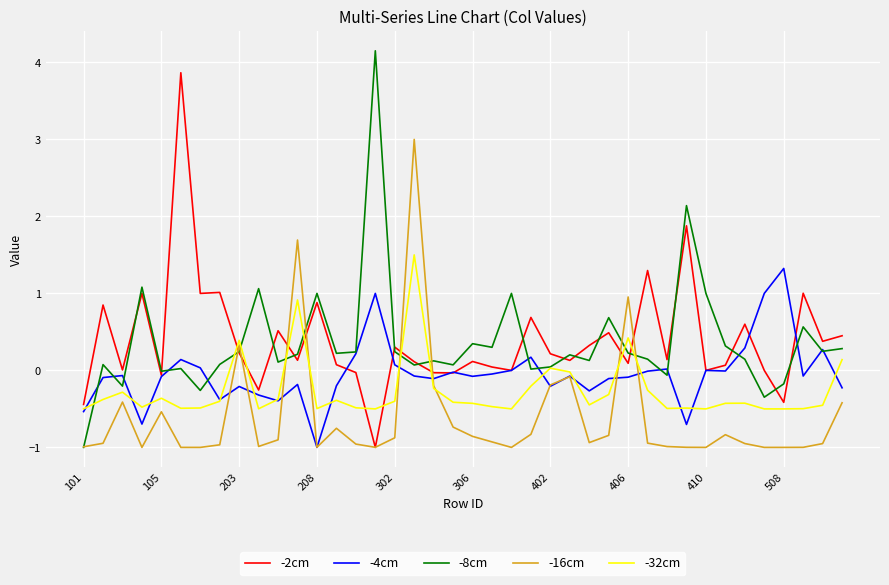

After their last crossing, which series has the higher values: -2cm or -32cm?

-2cm